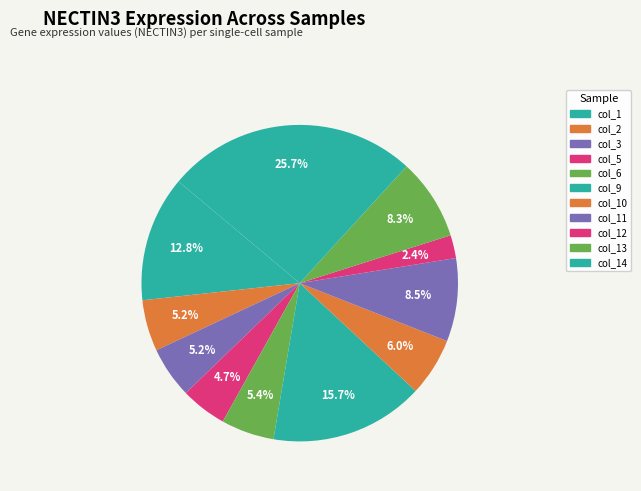

To the nearest percent, what is the average slice percentage?

9%